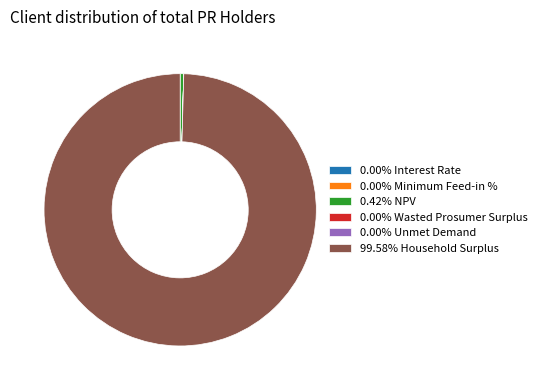

Do 99.58% Household Surplus and 0.42% NPV together represent more than half of the pie?

Yes